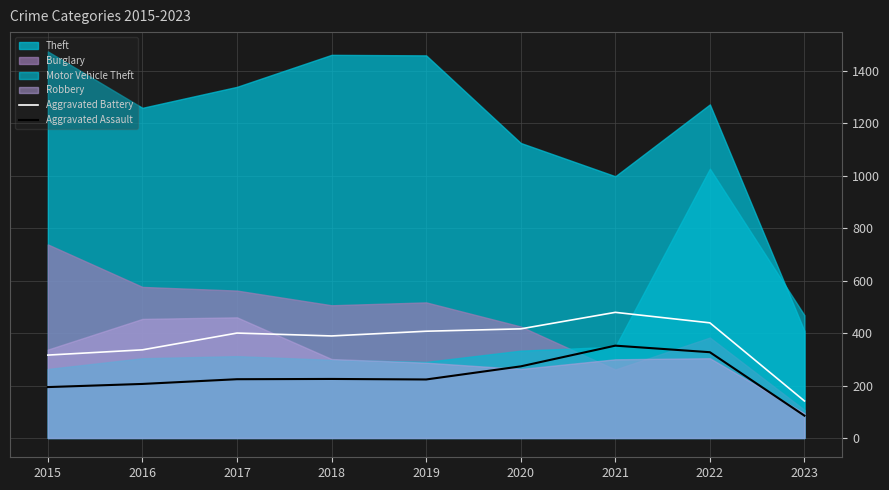

At which label does Aggravated Assault reach its minimum?

2023